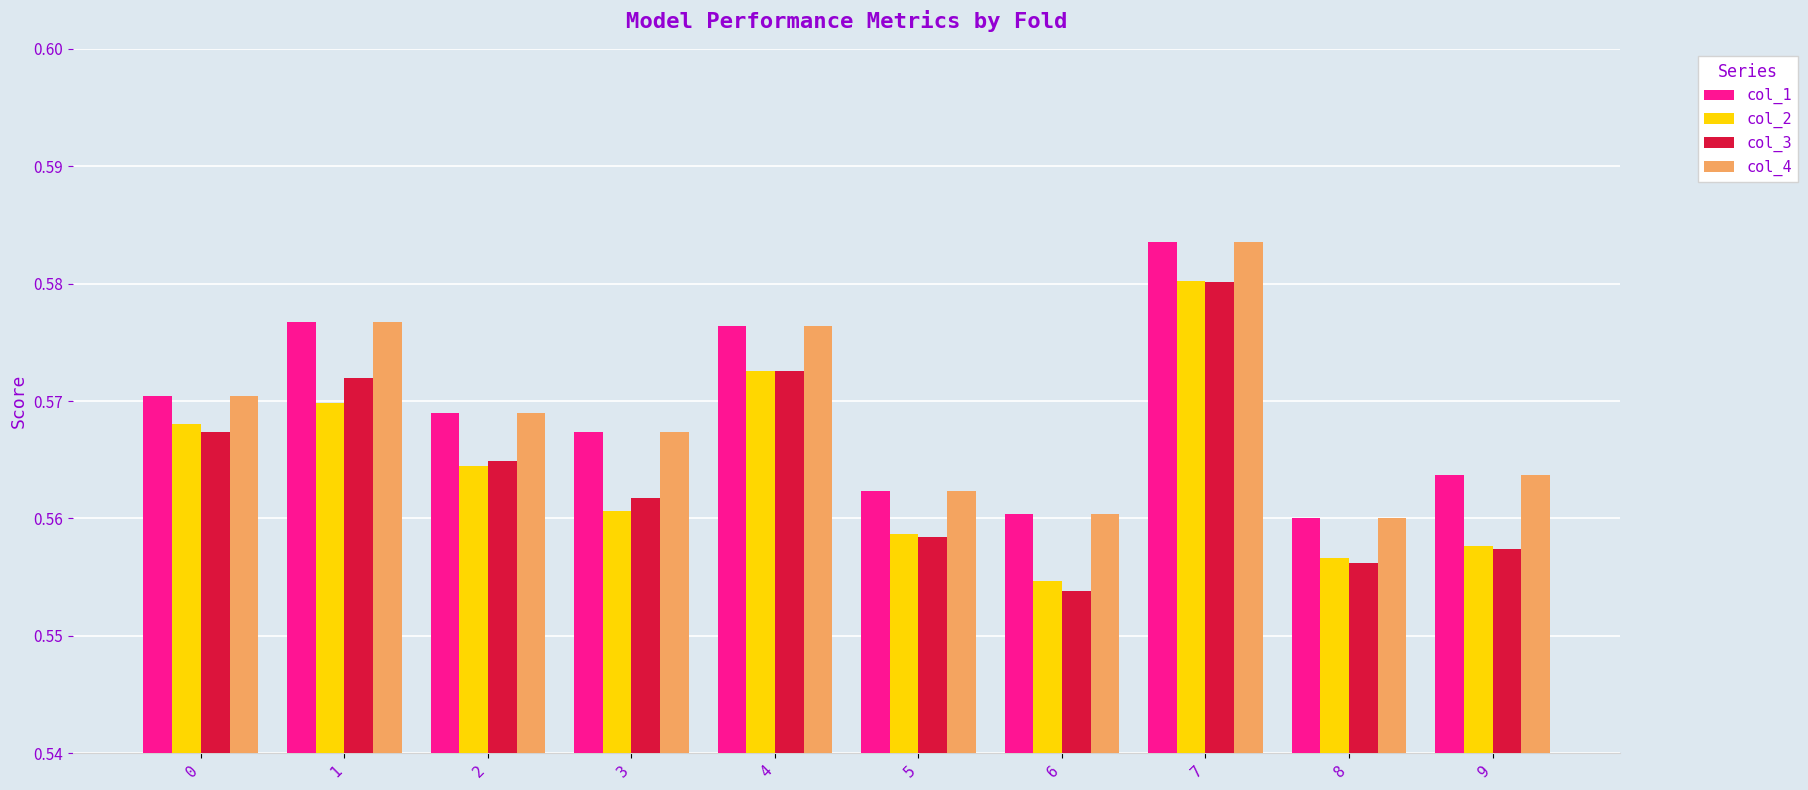

At which category does the chart reach its peak across all series?

7